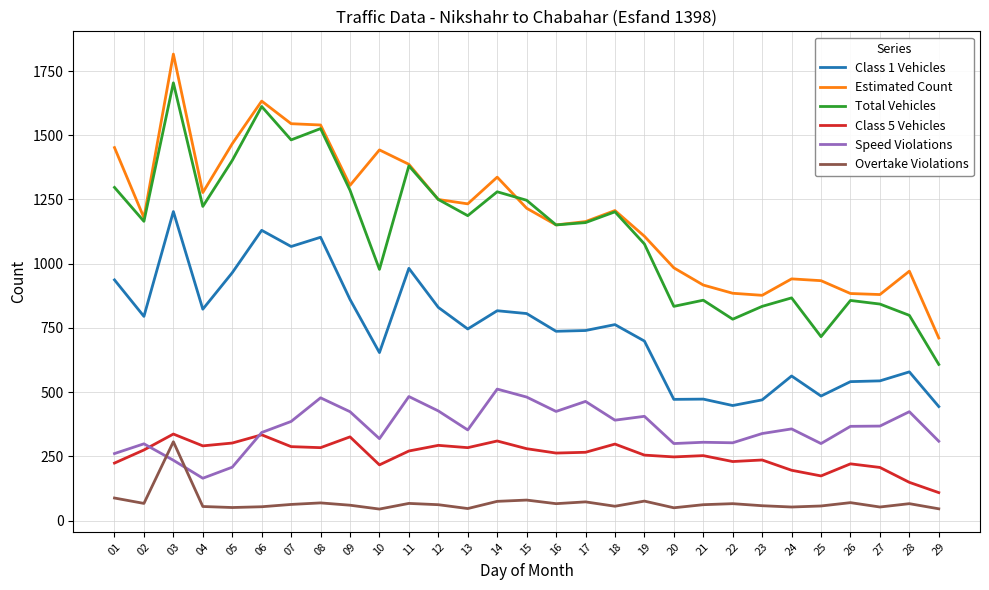

True or false: Class 5 Vehicles and Total Vehicles intersect in this chart.

False